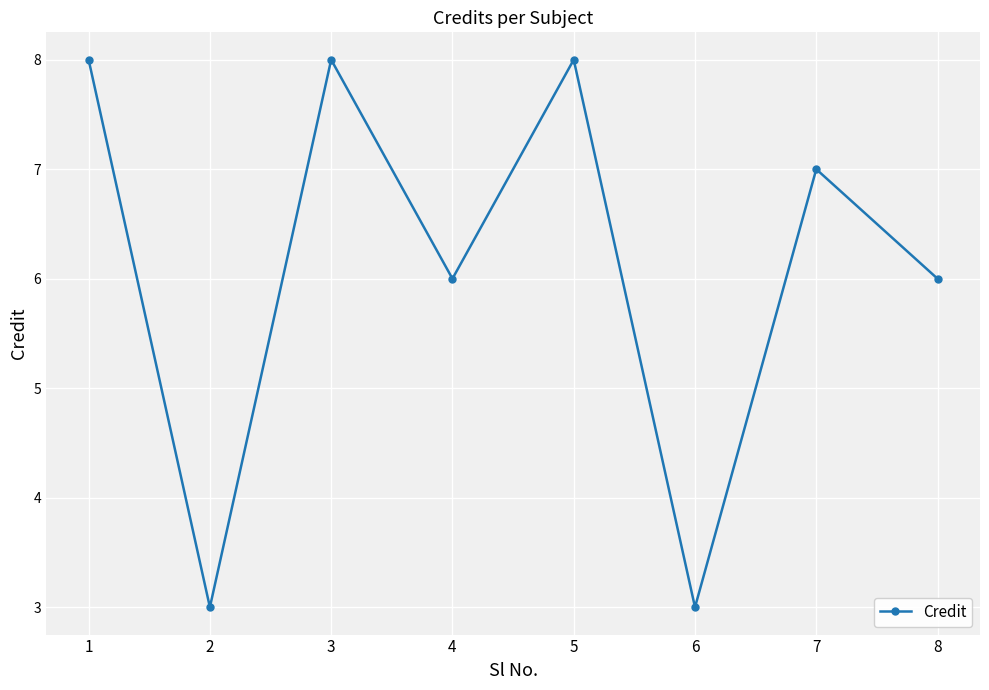

Is it true that the value at 4 is 6?

True